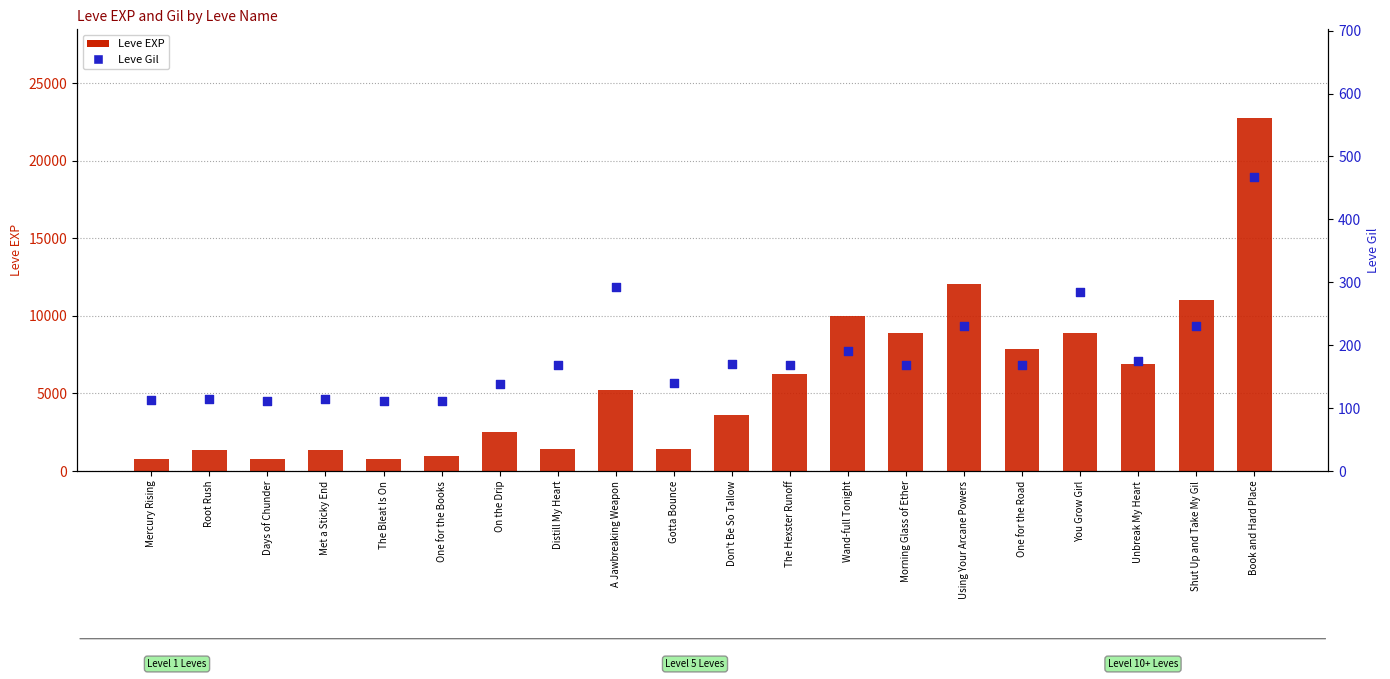

Is the value of Leve Gil at Wand-full Tonight greater than the value of Leve EXP at You Grow Girl?

No